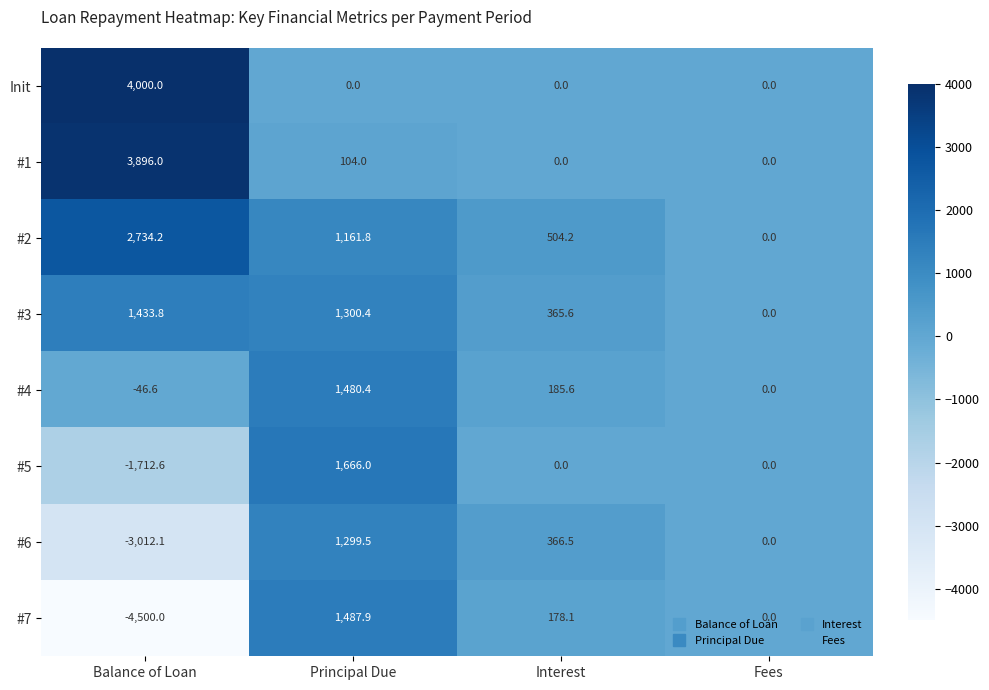

What is the spread (max minus min) of values at Balance of Loan?

8500.0